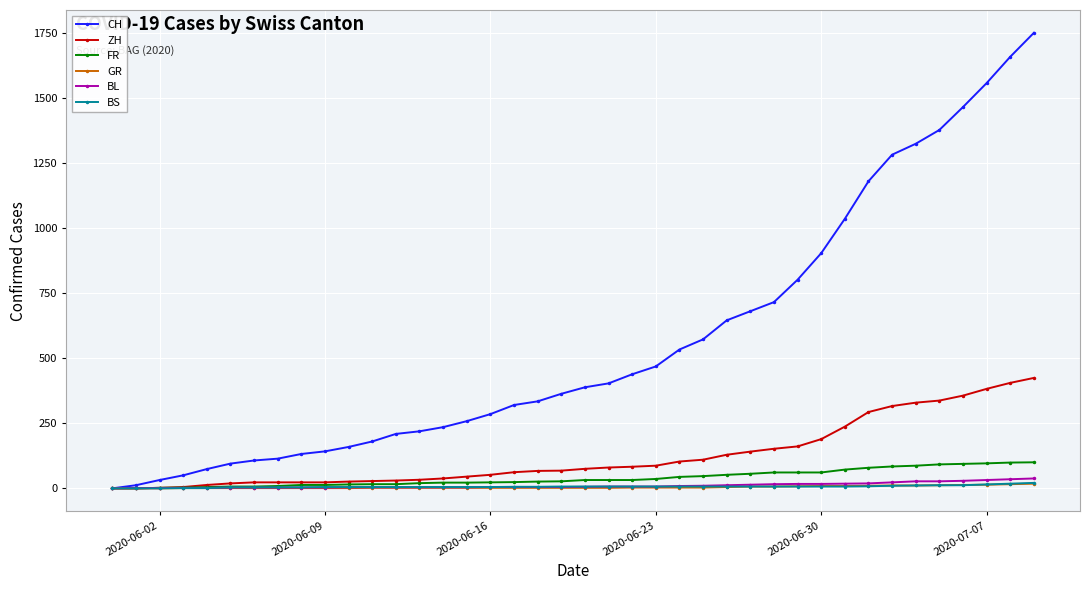

Which series has the largest range (max minus min)?

CH